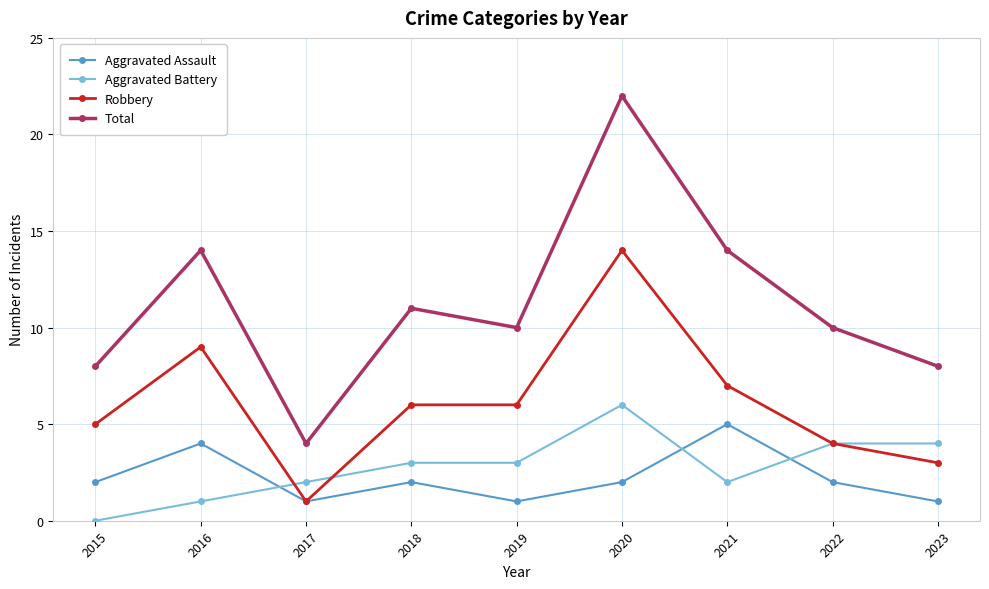

Rank the series at 2019 from highest to lowest value.

Total, Robbery, Aggravated Battery, Aggravated Assault